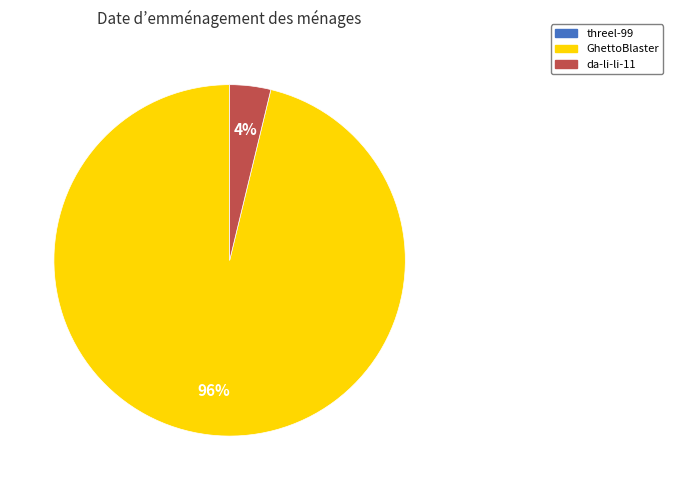

Does any single category account for the majority?

Yes